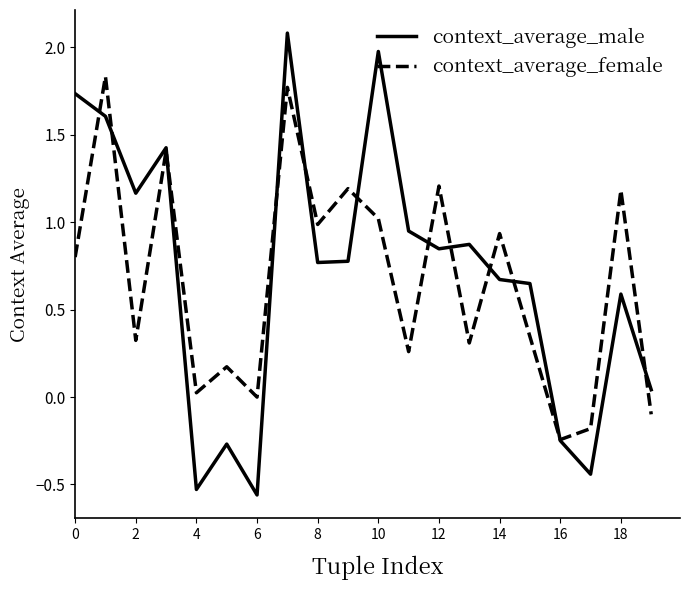

List the series in order of their peak value, highest first.

context_average_male, context_average_female